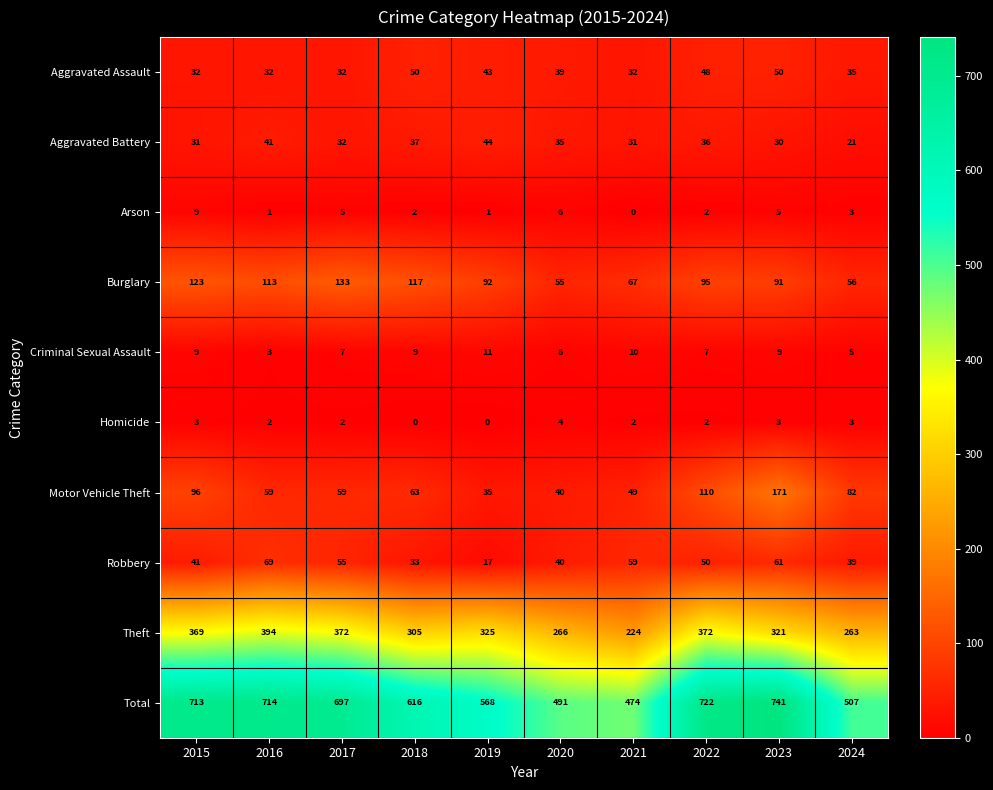

At which category is the sum across all series the highest?

2023